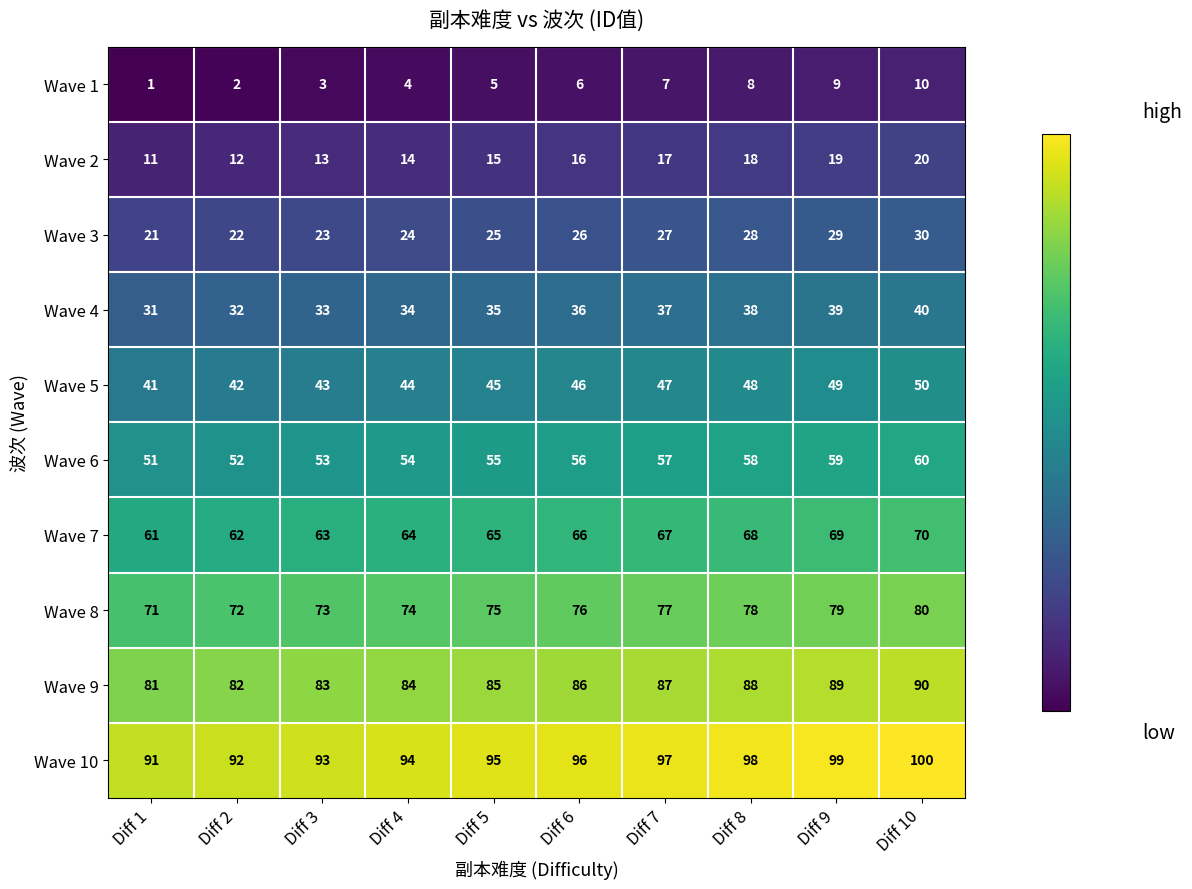

True or false: Wave 9 has a value of 32 at Diff 9.

False